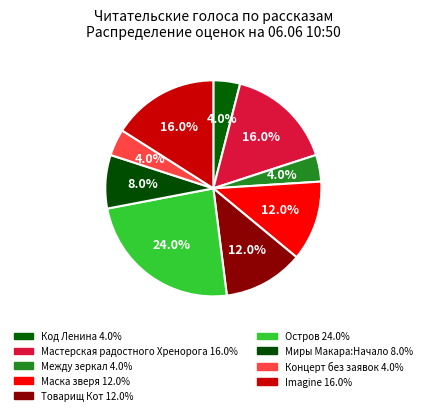

Count the number of slices in the pie.

9